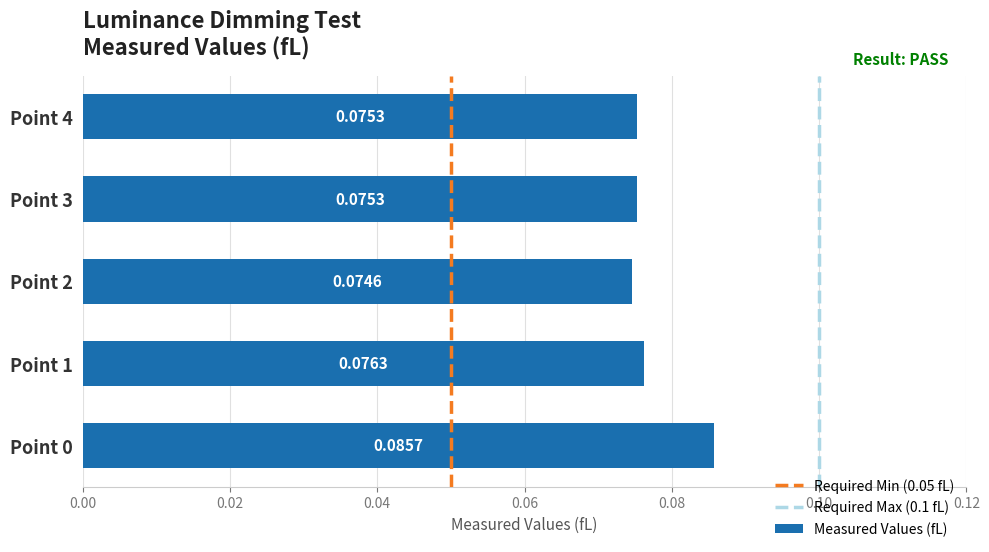

Between Point 3 and Point 0, which is larger?

Point 0